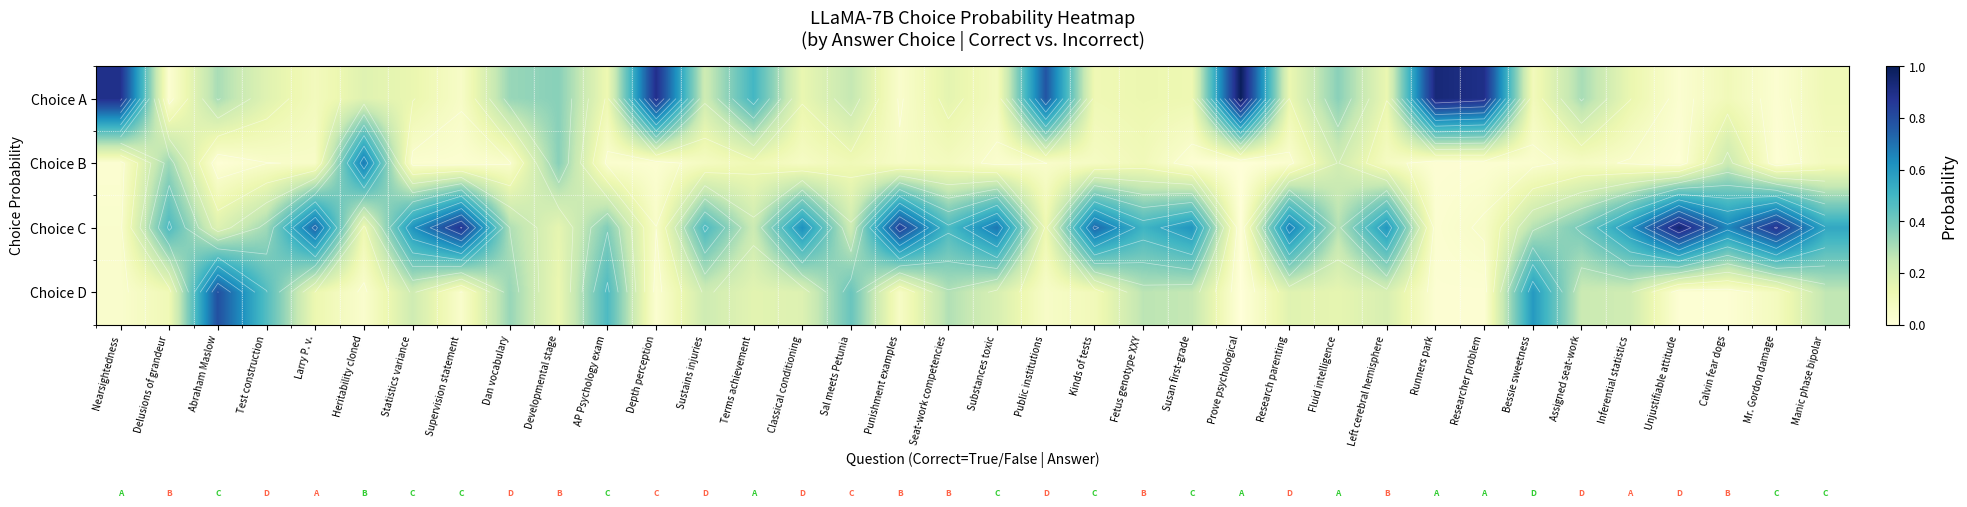

True or false: Choice C has a value of 0.3 at Seat-work competencies.

False